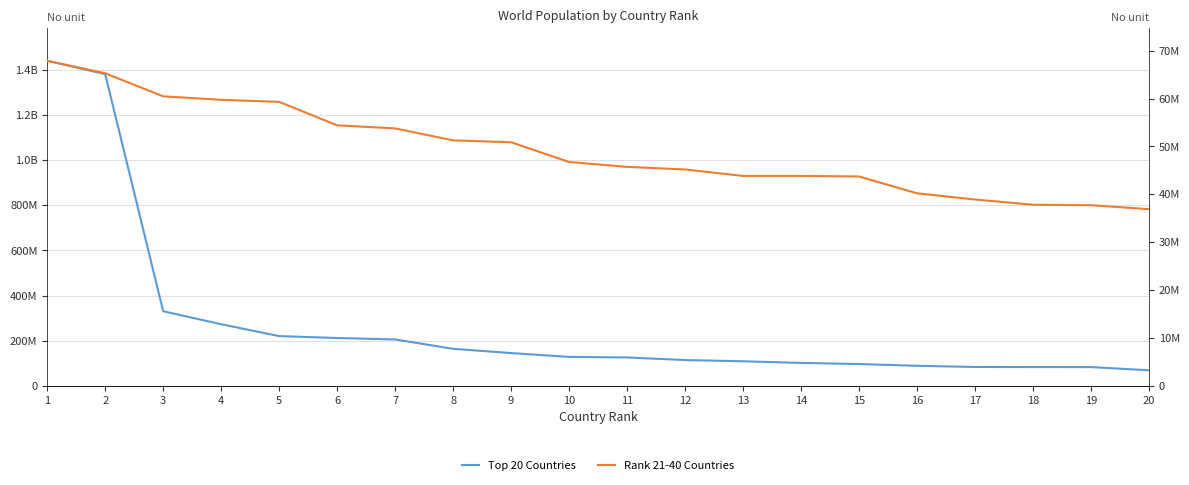

What is the average value of the Rank 21-40 Countries series?

49188661